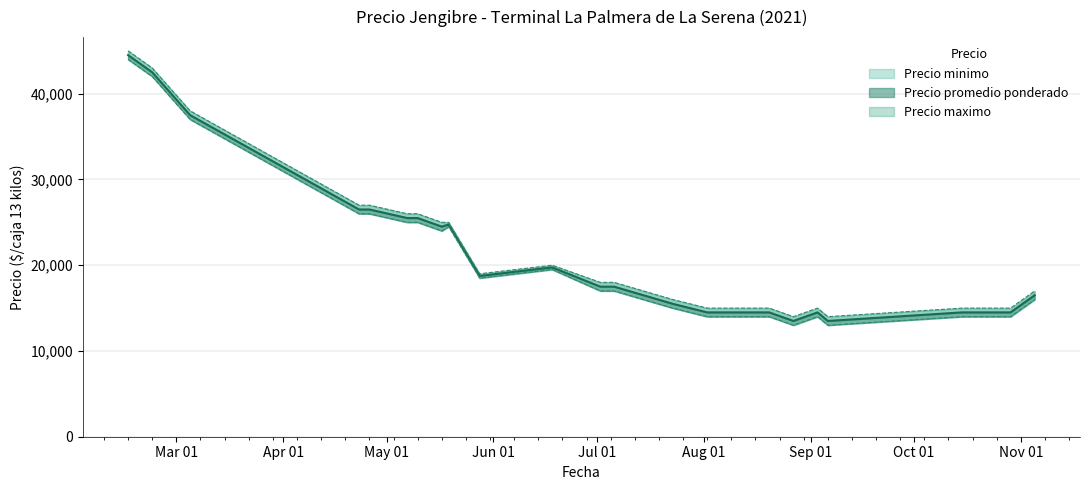

True or false: Precio minimo and Precio promedio ponderado intersect in this chart.

False